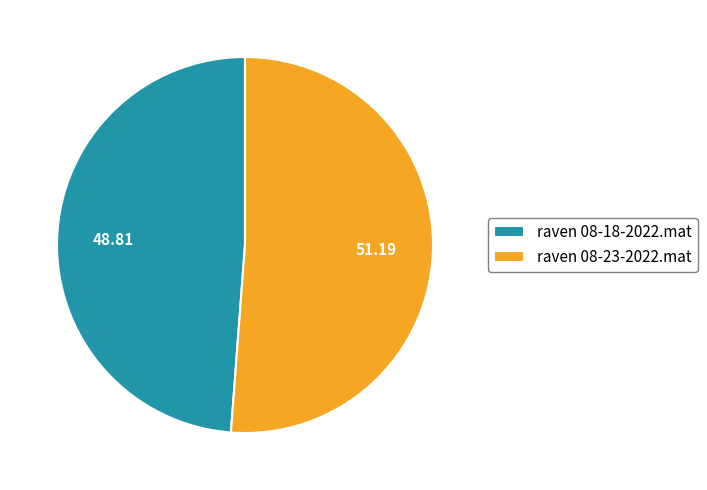

Is there any slice that represents more than half of the pie?

Yes